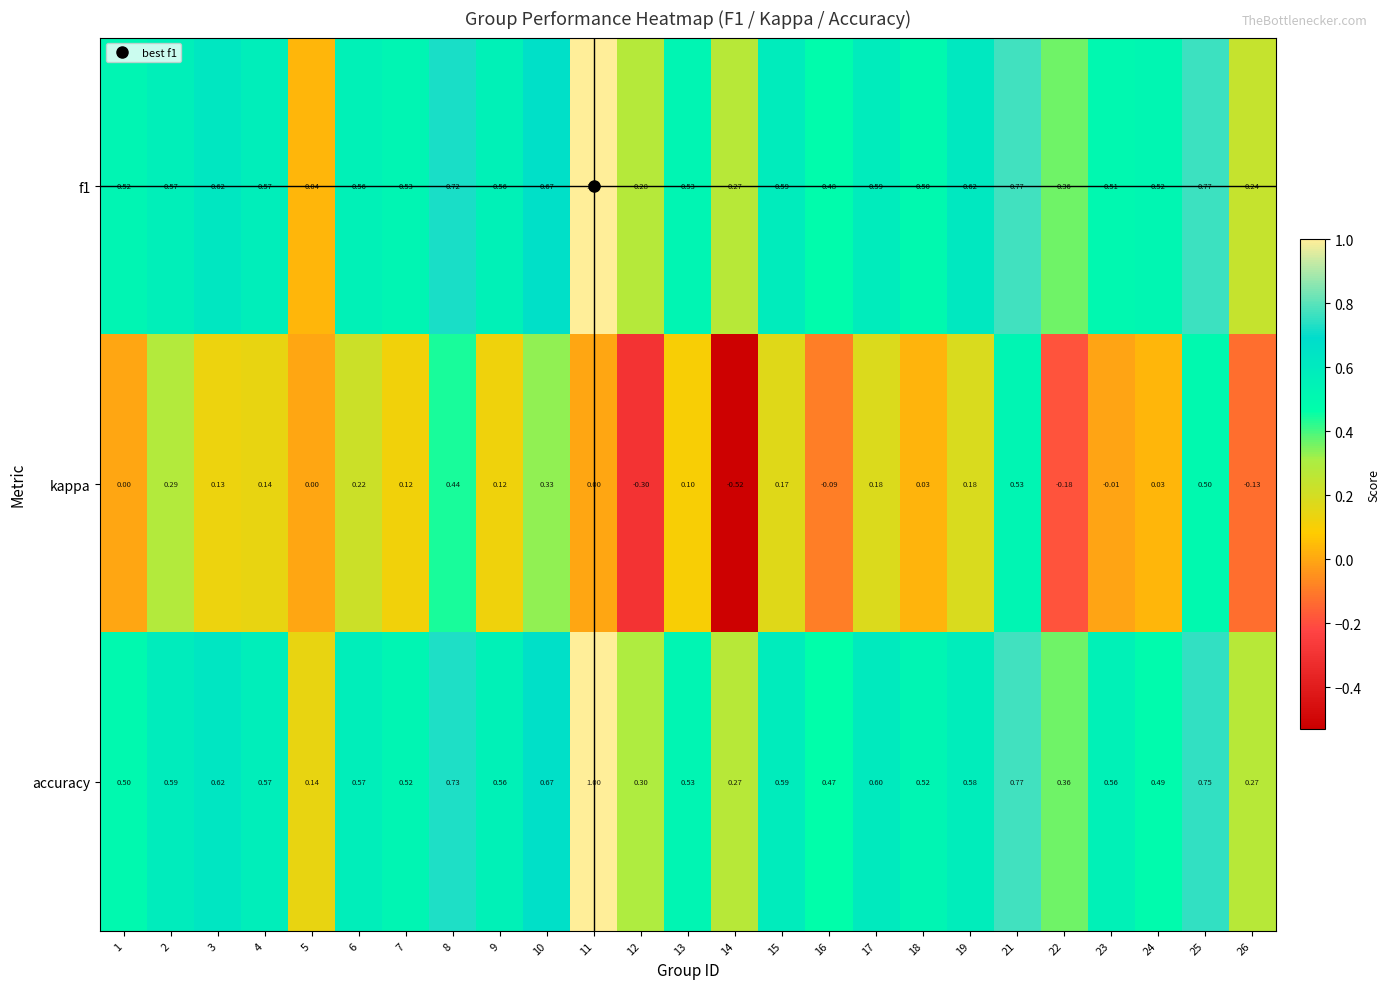

Which series changed the most between 3 and 17?

kappa